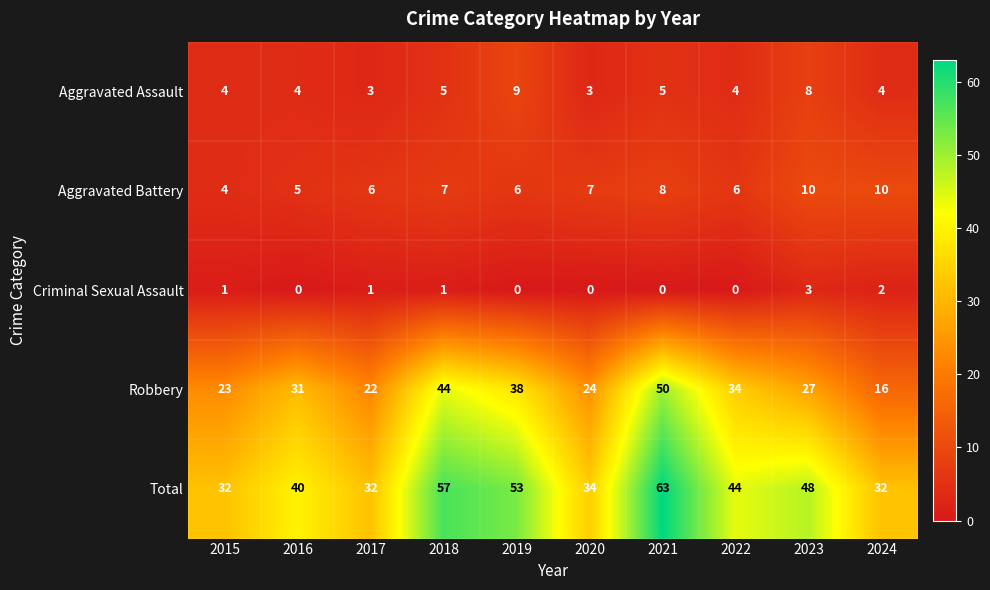

What is the difference between the second highest and second lowest values in the Total series?

25